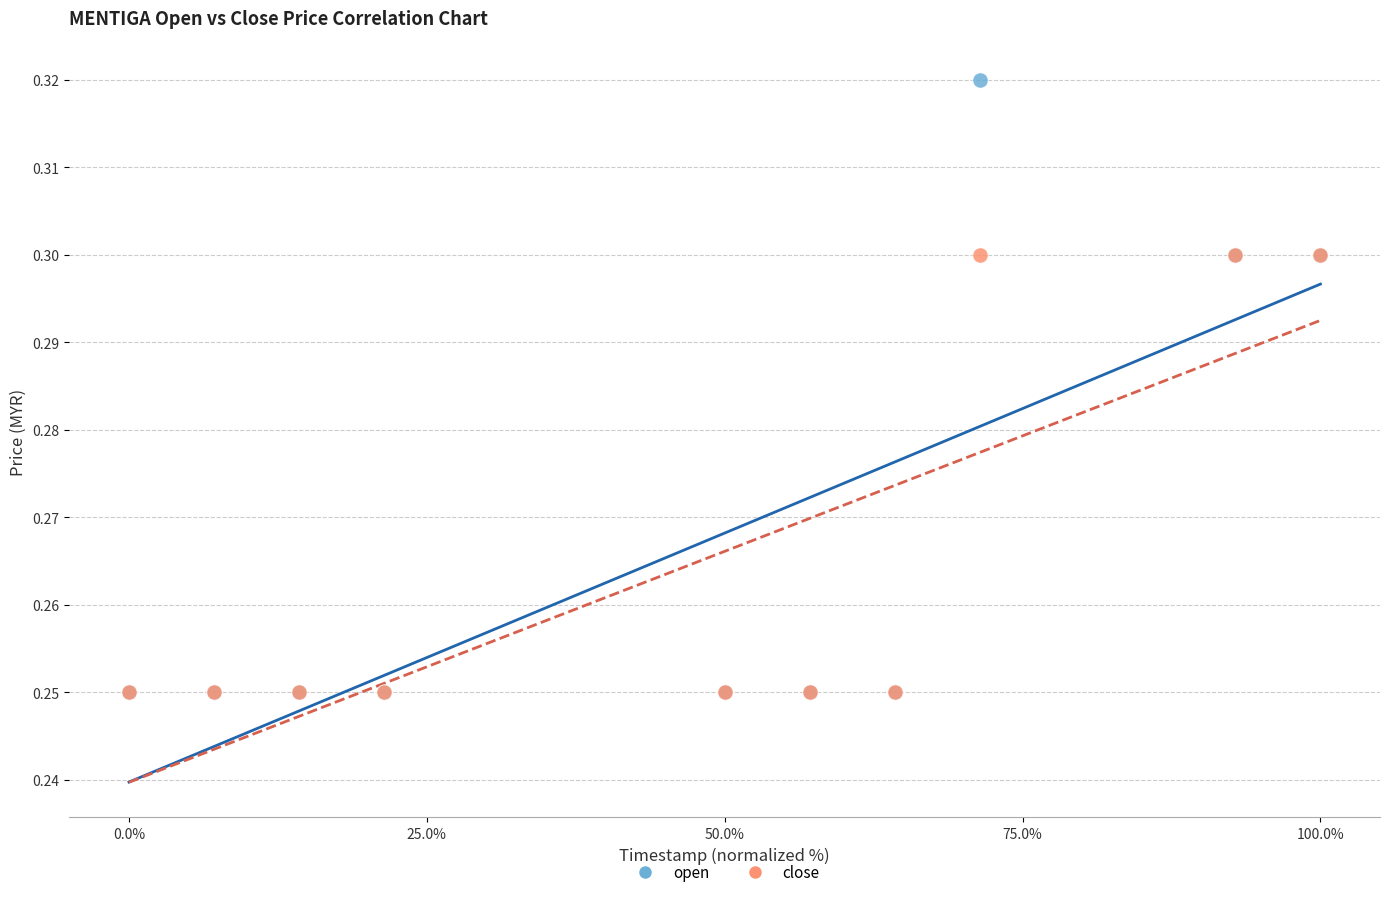

What are all the series names shown in the legend?

open, close